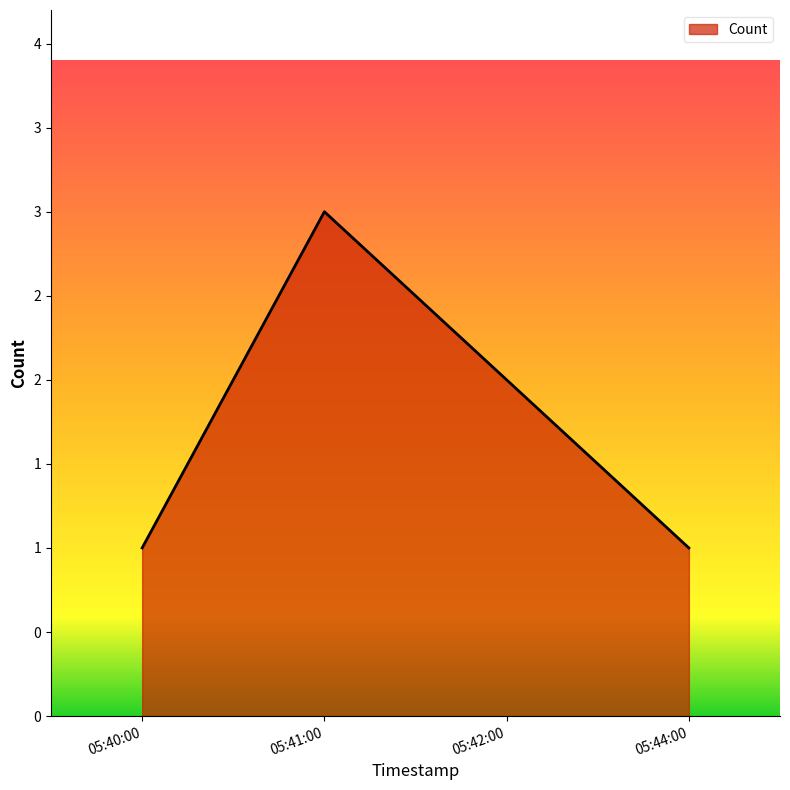

Reading left to right, transcribe all the data shown in this chart.

1	3	2	1